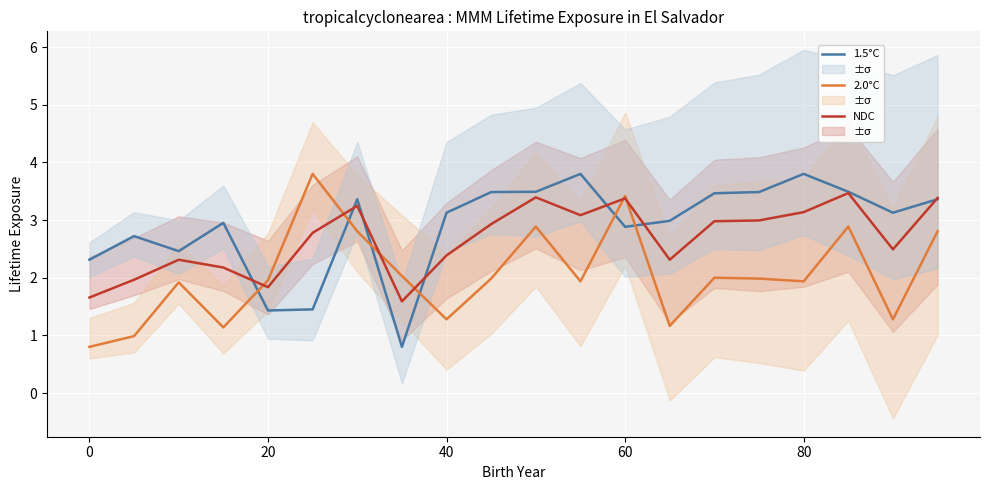

How many lines are shown in the chart?

3